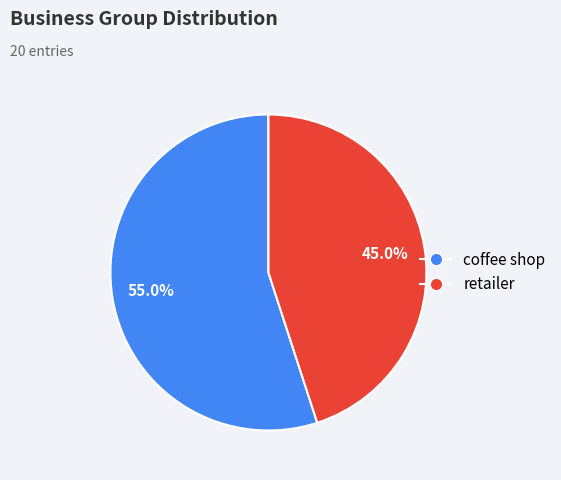

Which slice is the largest?

coffee shop